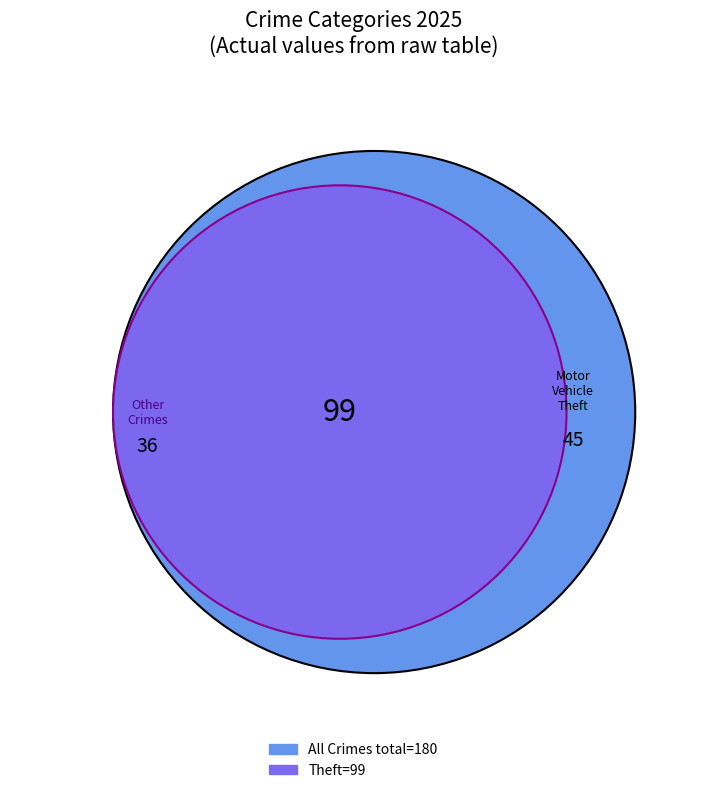

The Aggravated Assault slice represents 12% of the pie. True or false?

False